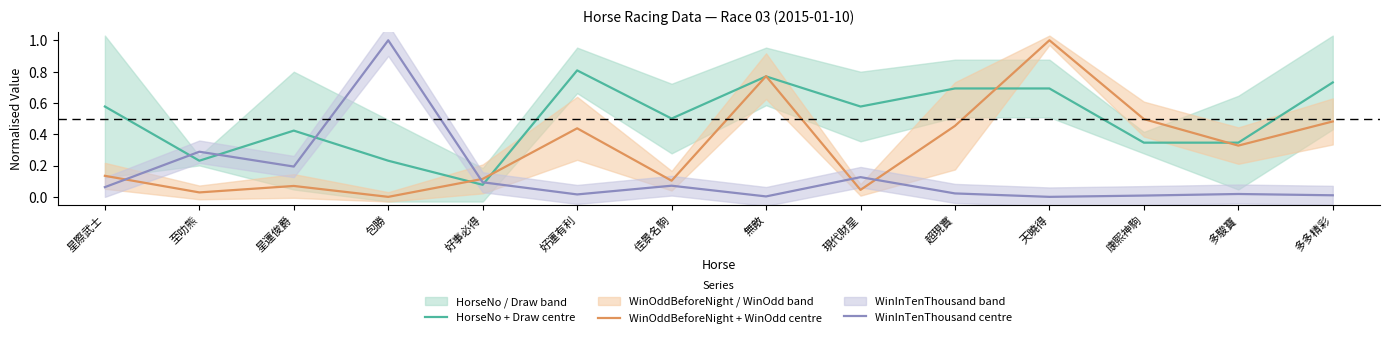

Reading right to left, transcribe all the data shown in this chart.

HorseNo + Draw centre: 0.7	0.3	0.3	0.7	0.7	0.6	0.8	0.5	0.8	0.1	0.2	0.4	0.2	0.6
WinOddBeforeNight + WinOdd centre: 0.5	0.3	0.5	1.0	0.5	0.0	0.8	0.1	0.4	0.1	0.0	0.1	0.0	0.1
WinInTenThousand centre: 0.0	0.0	0.0	0.0	0.0	0.1	0.0	0.1	0.0	0.1	1.0	0.2	0.3	0.1